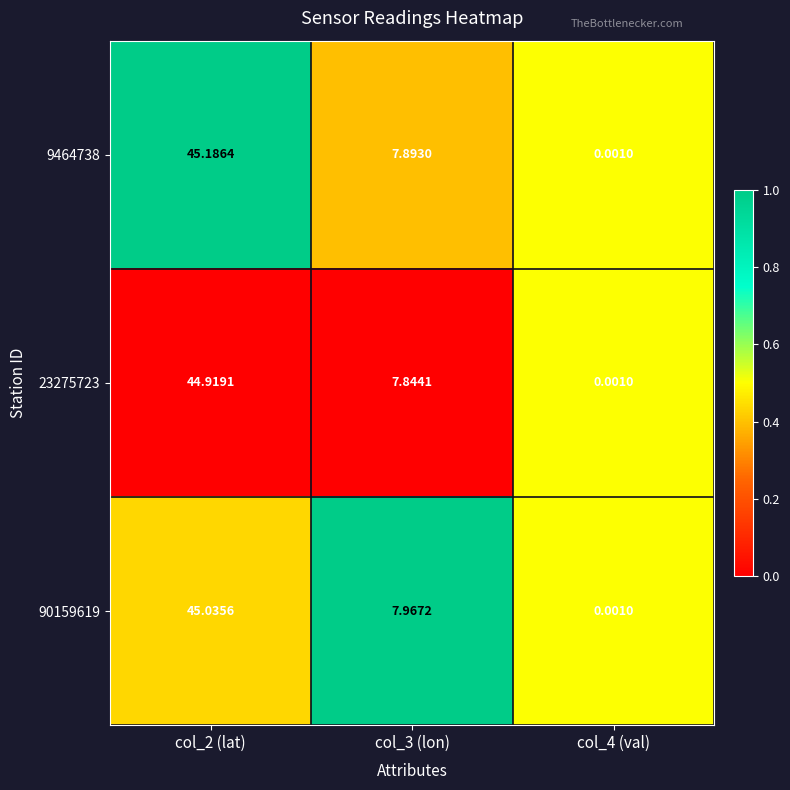

Is the value of 9464738 at col_2 (lat) greater than the value of 23275723 at col_3 (lon)?

Yes